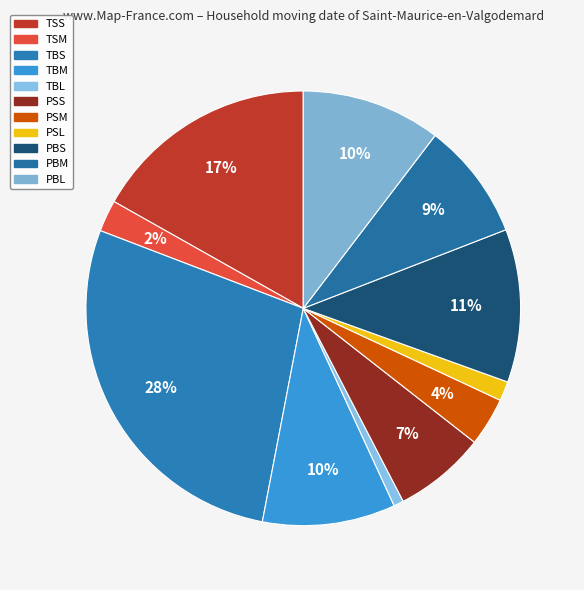

What is the ratio of the value at TSS to the value at TSM?

7.1